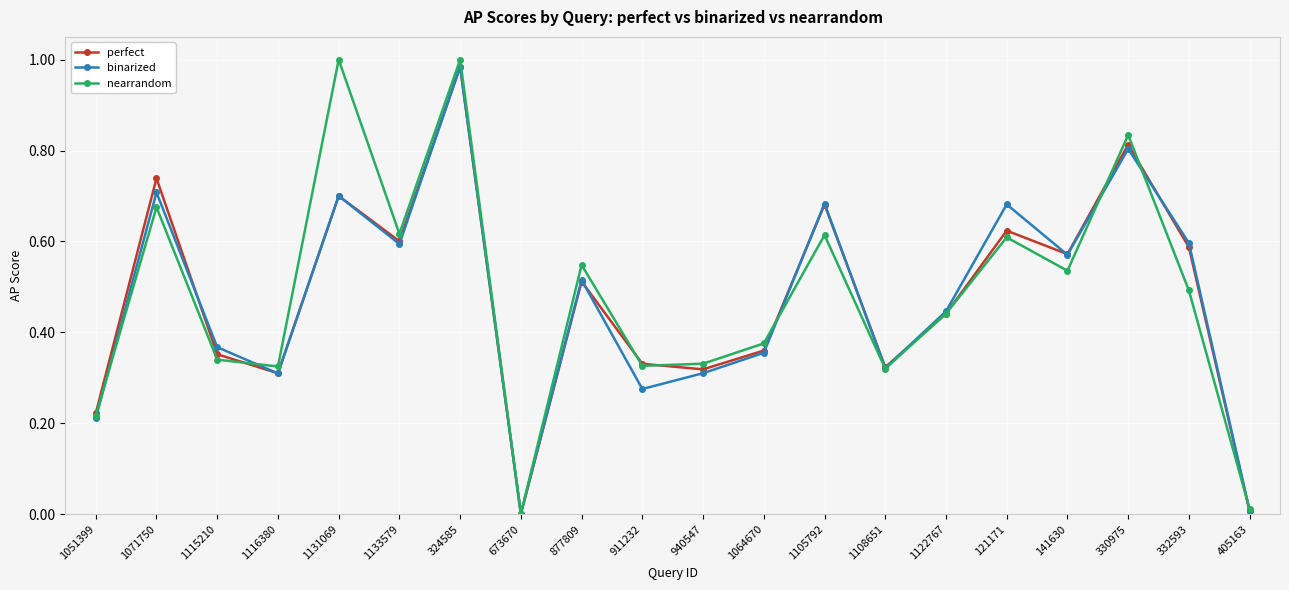

True or false: perfect and binarized cross at least once.

True